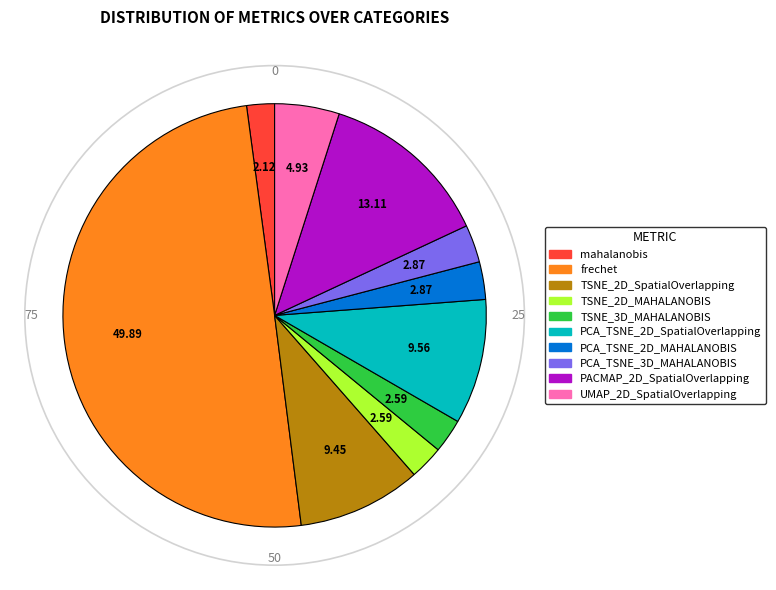

Is PACMAP_2D_SpatialOverlapping the majority of the pie?

No